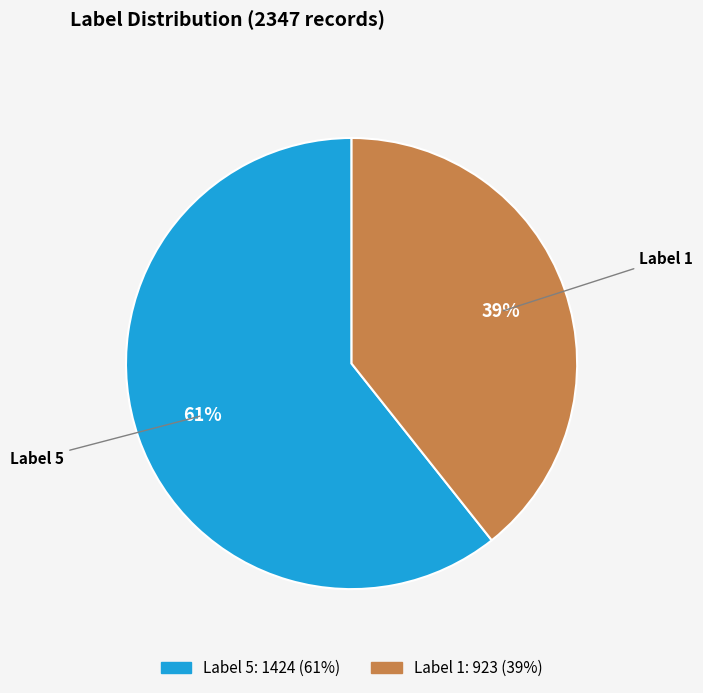

To the nearest percent, what is the average slice percentage?

50%